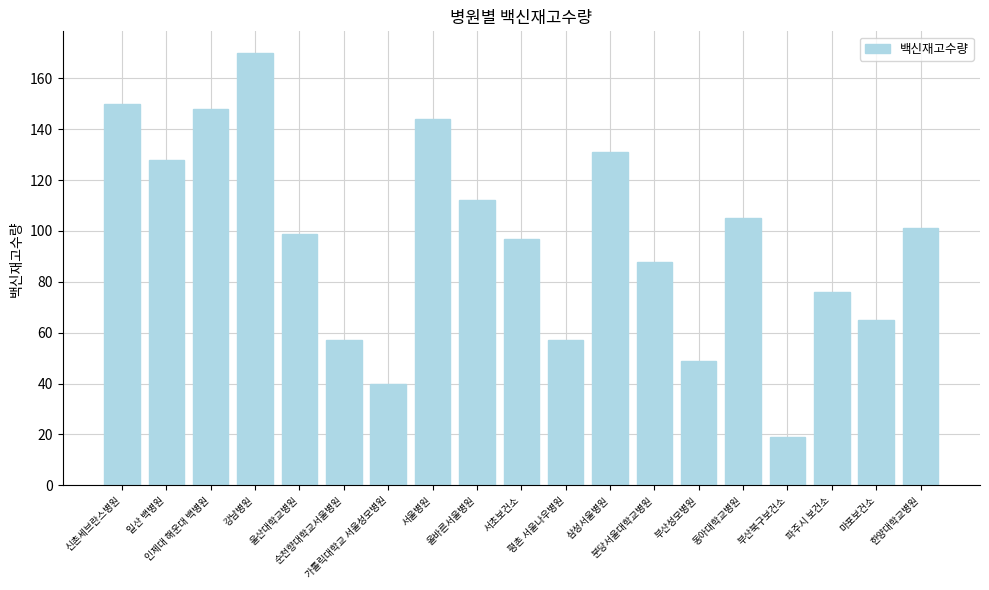

What is the minimum value shown in the chart?

19